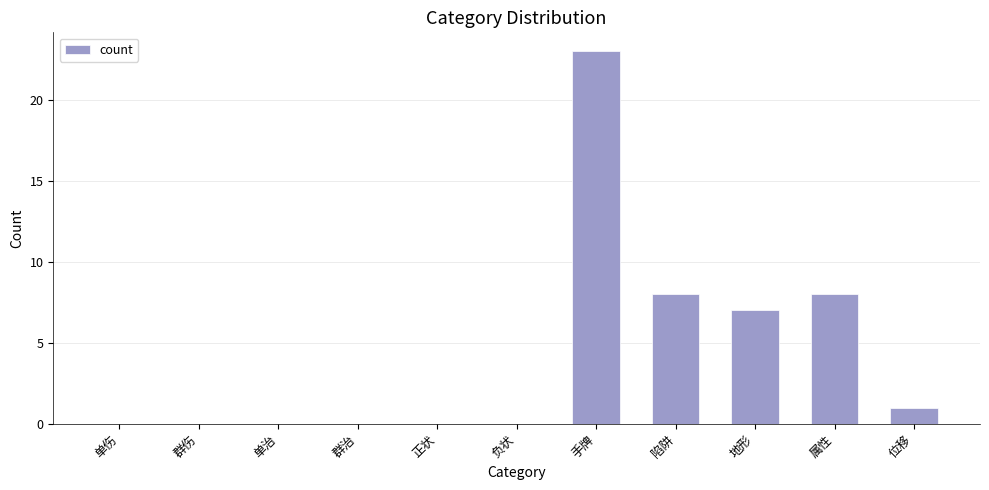

Read the value at 陷阱, to the nearest 5.

10